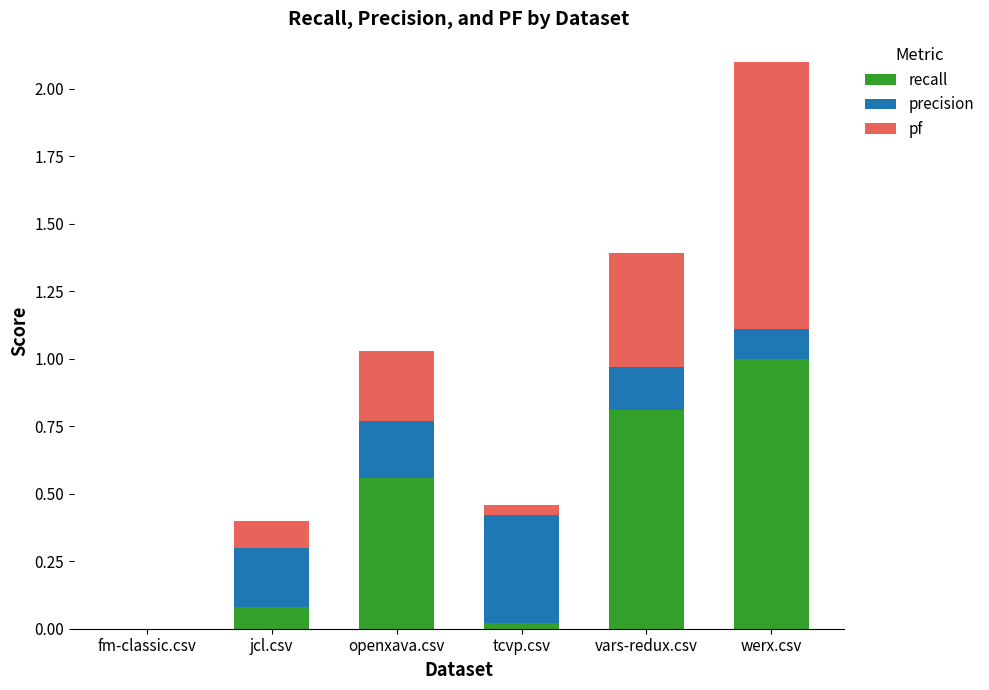

What is the highest value of the recall series?

1.0